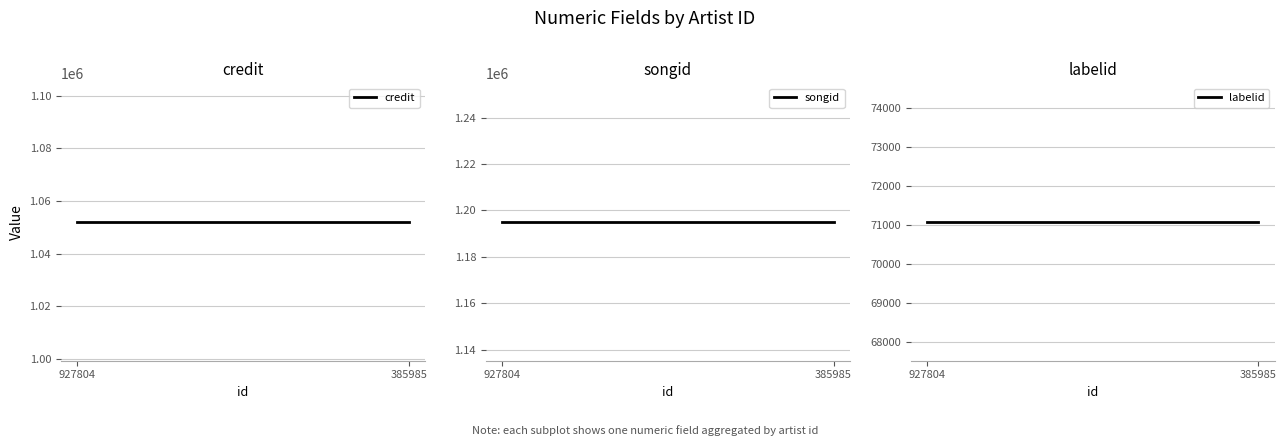

Reading left to right, list all the values displayed in this chart.

credit: 927804=1052025	385985=1052025
songid: 927804=1195030	385985=1195030
labelid: 927804=71083	385985=71083